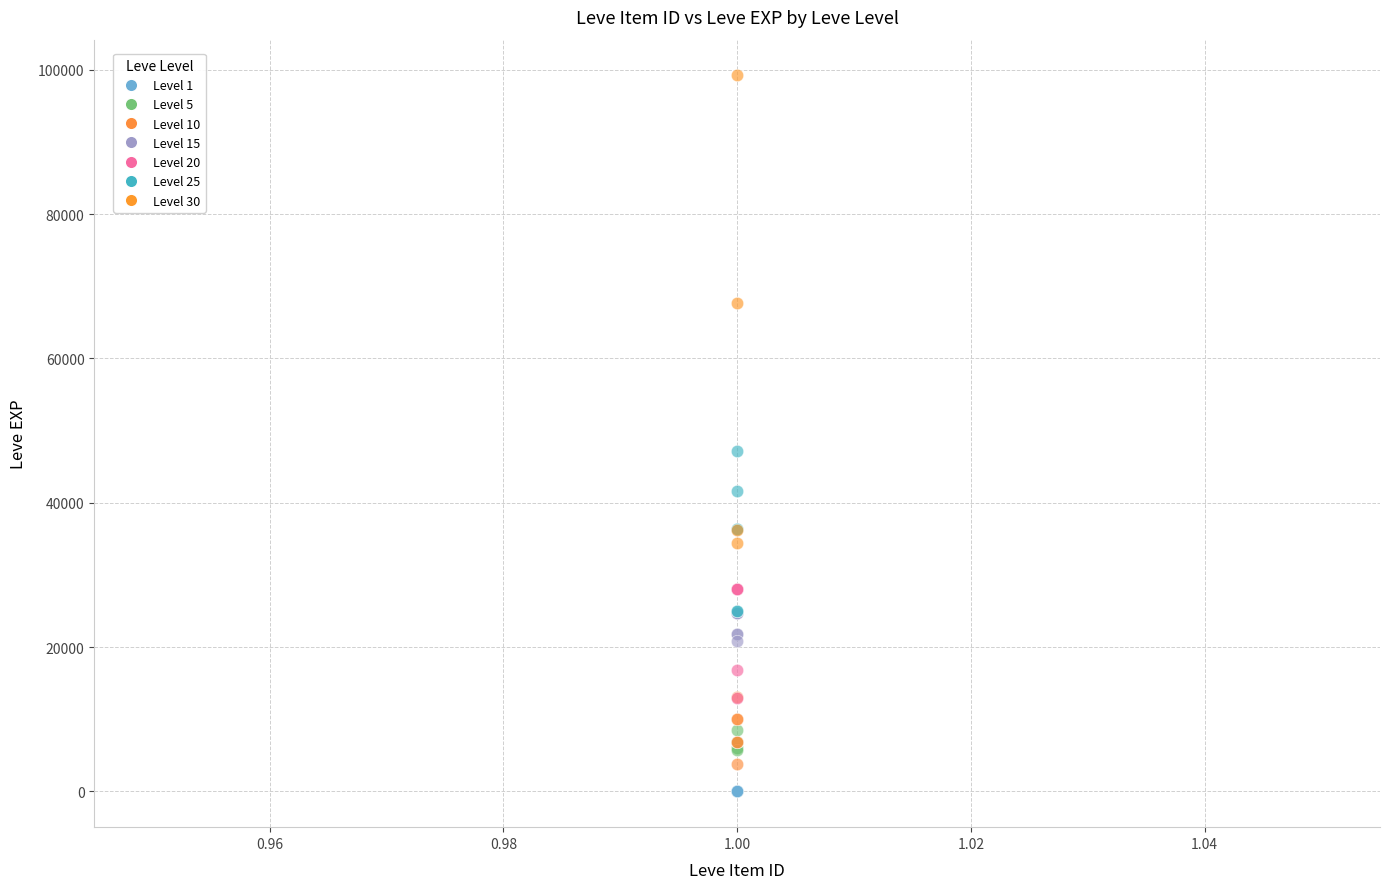

Which series reaches the maximum Y coordinate?

Level 30